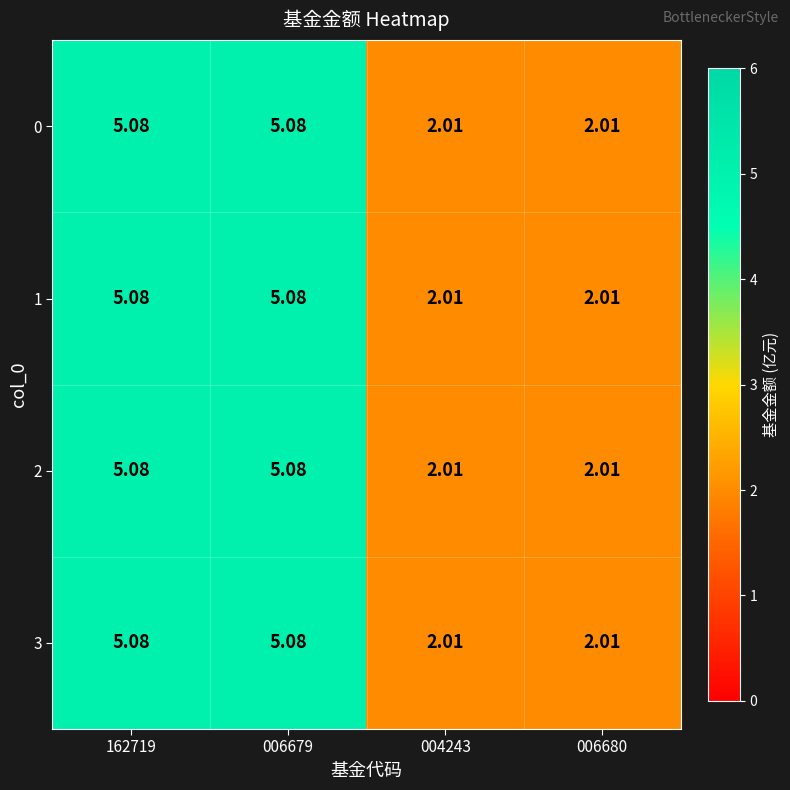

At how many categories does at least one series exceed 3?

2